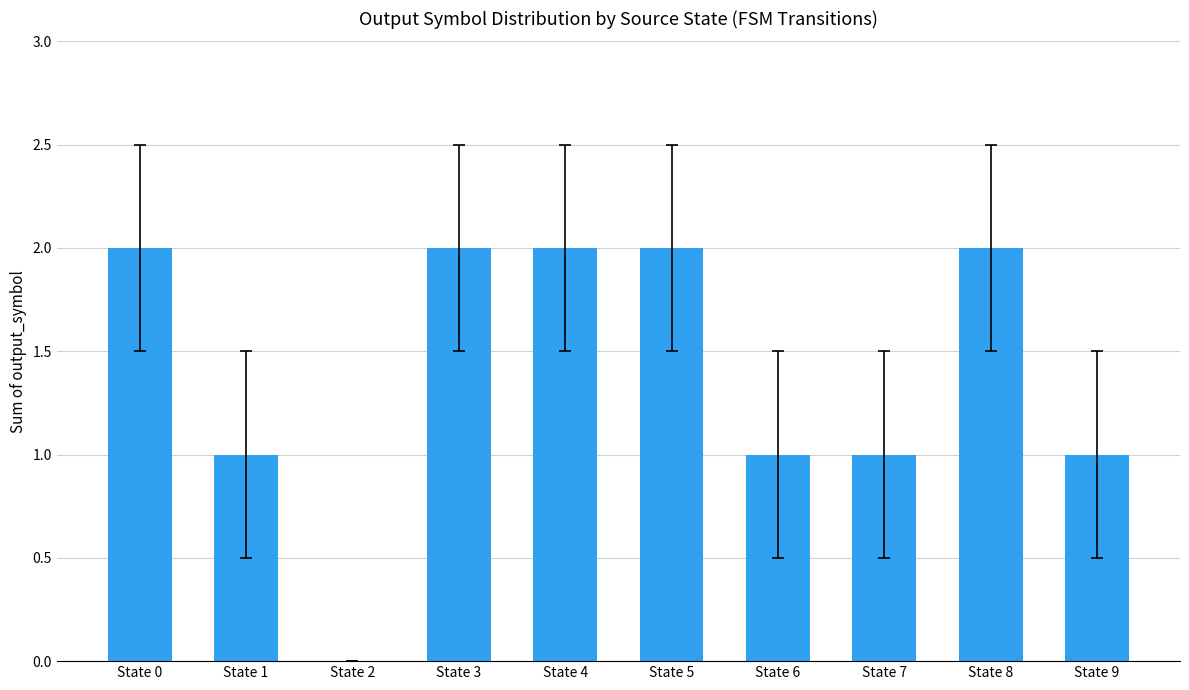

What is the ratio of the value at State 4 to the value at State 1?

2.0